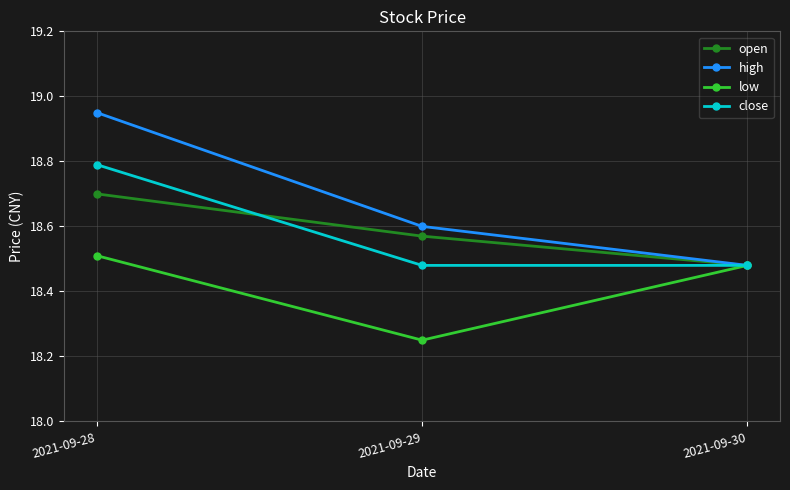

How many high values are between 18 and 19?

3